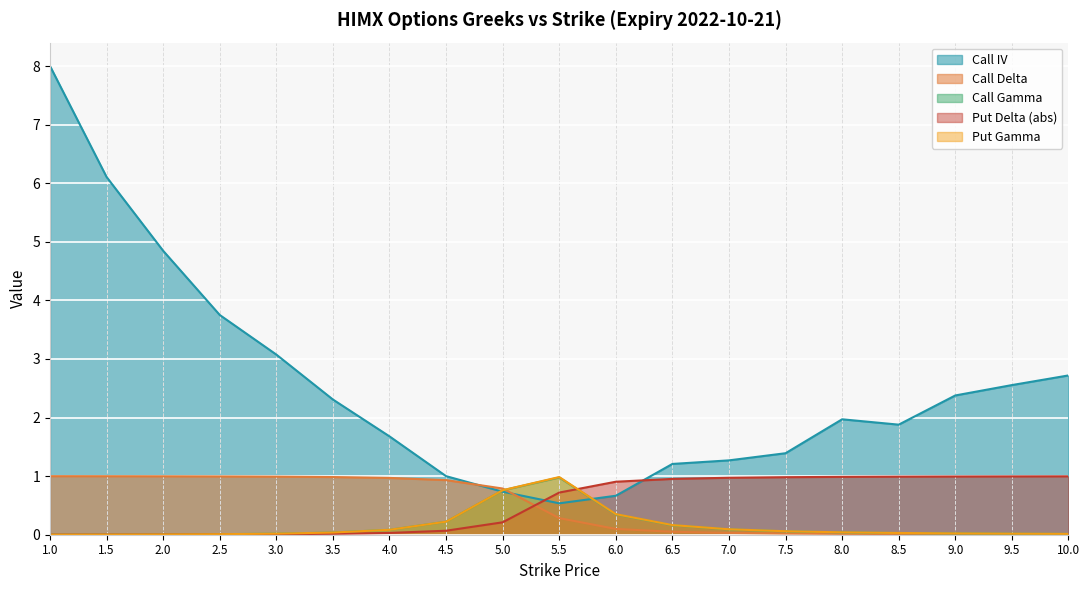

What is the spread (max minus min) of values at 6.5?

1.2